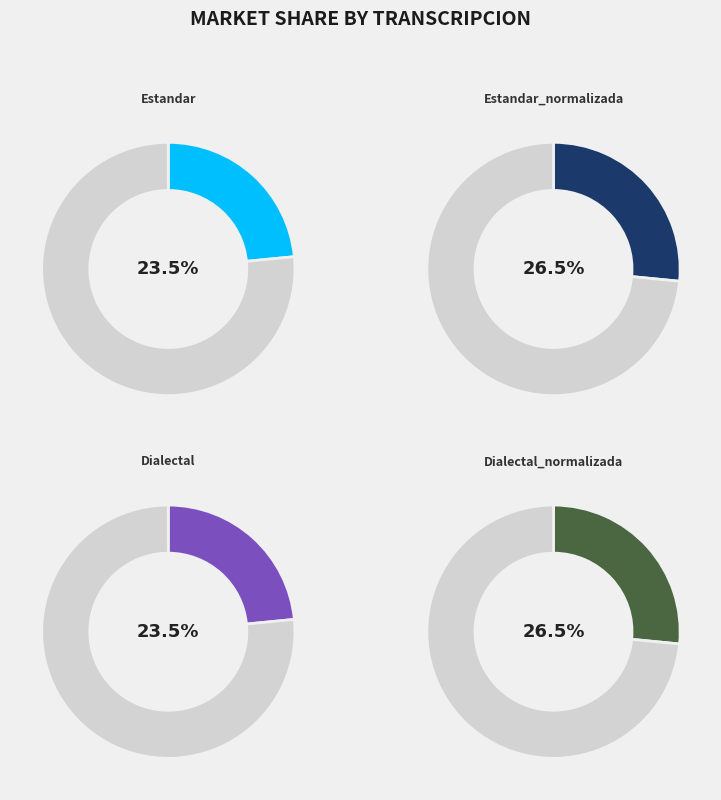

The Estandar_normalizada slice represents 27% of the pie. True or false?

True